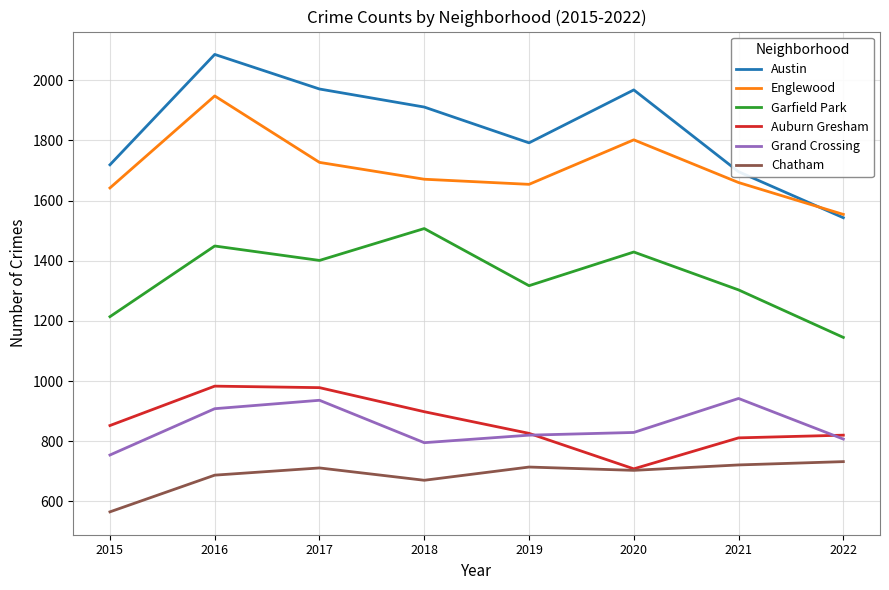

At which label does Austin first exceed 1911?

2016